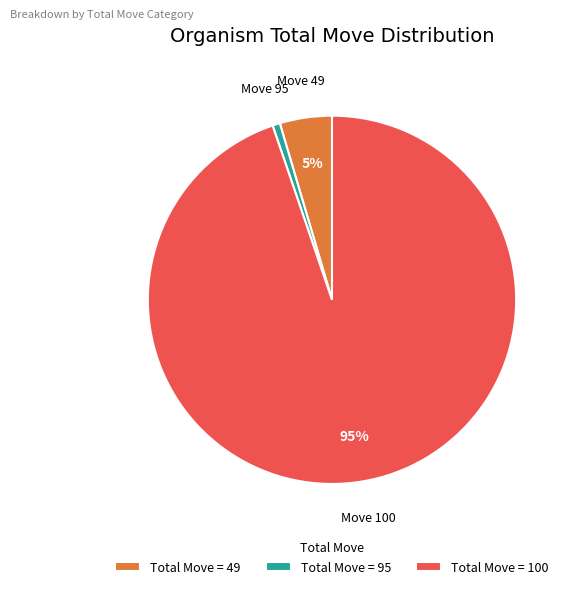

What is the smallest slice in the pie chart?

Total Move = 95